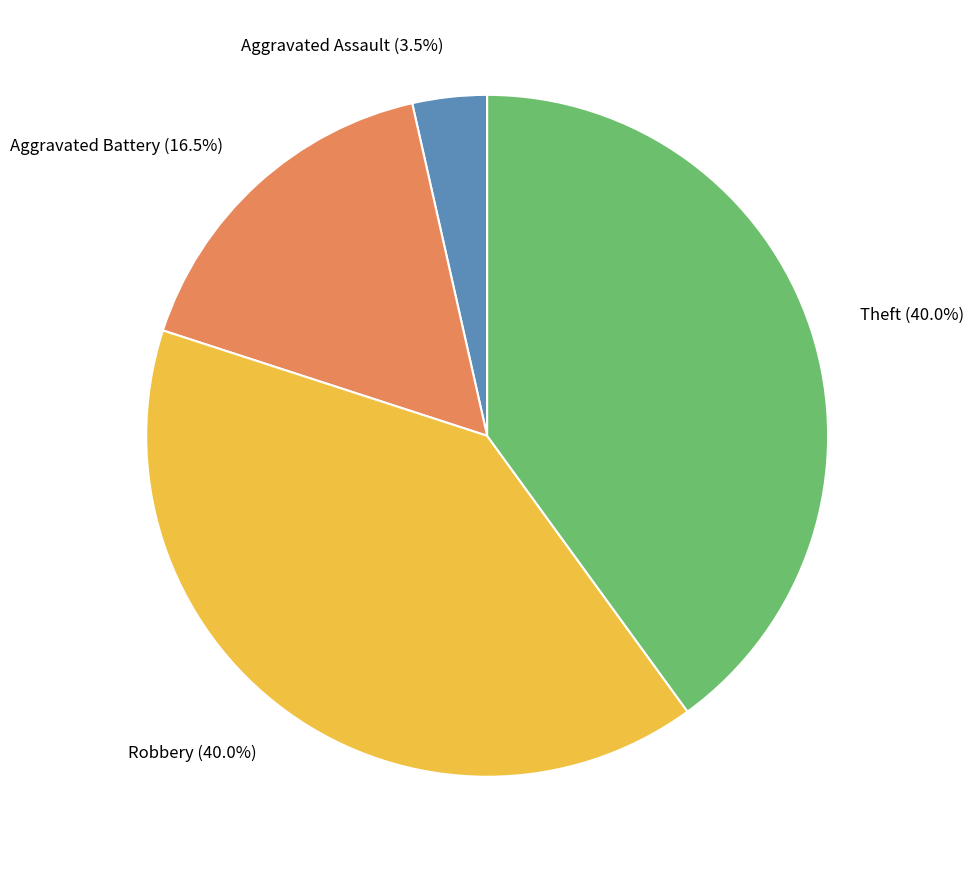

Combined, do Aggravated Assault and Robbery account for over 50%?

No